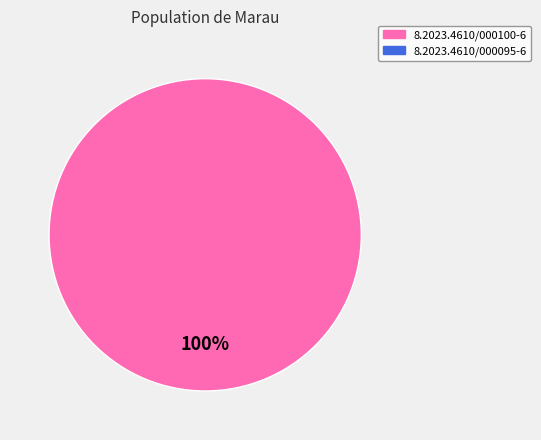

Is there a majority slice in this chart?

Yes